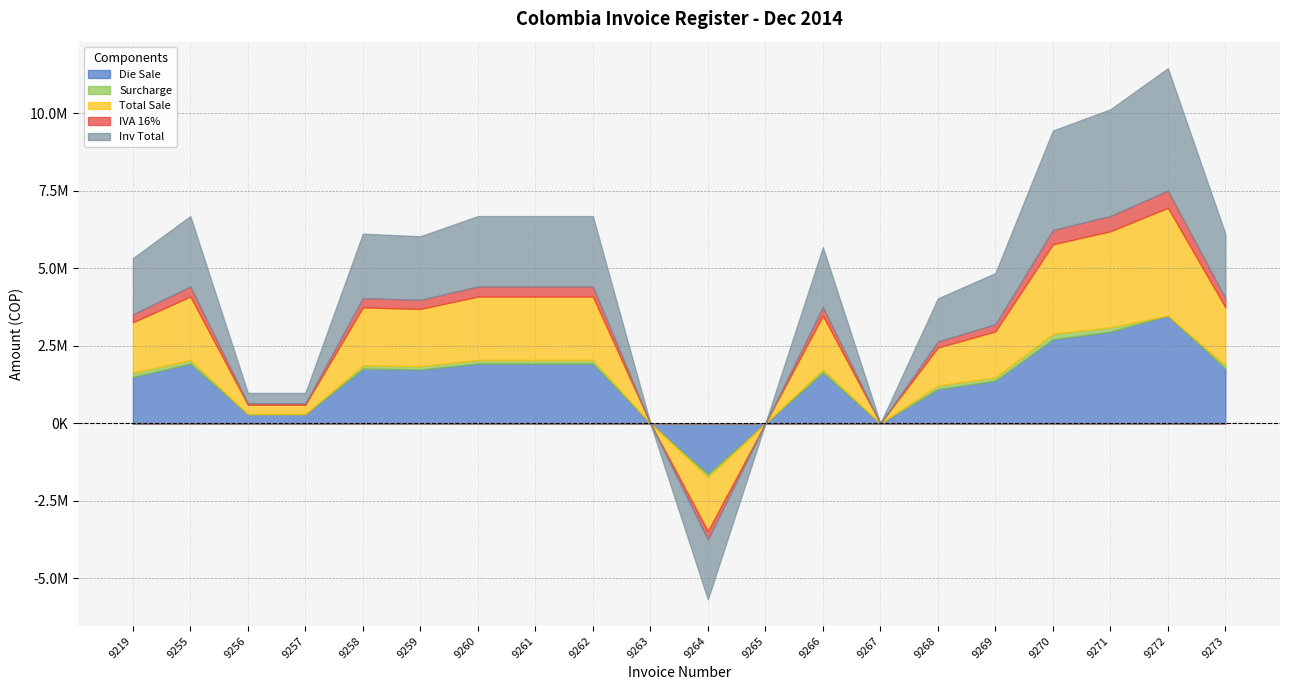

Reading right to left, list all the values displayed in this chart.

Die Sale: 9273=1763442	9272=3477376	9271=2957850	9270=2712583	9269=1374696	9268=1102914	9267=0	9266=1641372	9265=0	9264=-1641372	9263=0	9262=1928706	9261=1928706	9260=1928706	9259=1739028	9258=1763442	9257=300000	9256=300000	9255=1928706	9219=1494700
Surcharge: 9273=106930	9272=0	9271=139886	9270=175450	9269=106930	9268=120011	9267=0	9266=95694	9265=0	9264=-95694	9263=0	9262=115702	9261=115702	9260=115702	9259=106026	9258=106930	9257=0	9256=0	9255=115702	9219=134433
Total Sale: 9273=1870372	9272=3477376	9271=3097736	9270=2888033	9269=1481626	9268=1222925	9267=0	9266=1737066	9265=0	9264=-1737066	9263=0	9262=2044408	9261=2044408	9260=2044408	9259=1845054	9258=1870372	9257=300000	9256=300000	9255=2044408	9219=1629133
IVA 16%: 9273=299260	9272=556380	9271=495638	9270=462085	9269=237060	9268=195668	9267=0	9266=277931	9265=0	9264=-277931	9263=0	9262=327105	9261=327105	9260=327105	9259=295209	9258=299260	9257=48000	9256=48000	9255=327105	9219=260661
Inv Total: 9273=2077984	9272=3946822	9271=3441585	9270=3208604	9269=1646086	9268=1388020	9267=0	9266=1929880	9265=0	9264=-1929880	9263=0	9262=2271337	9261=2271337	9260=2271337	9259=2049856	9258=2077984	9257=333300	9256=333300	9255=2271337	9219=1809967